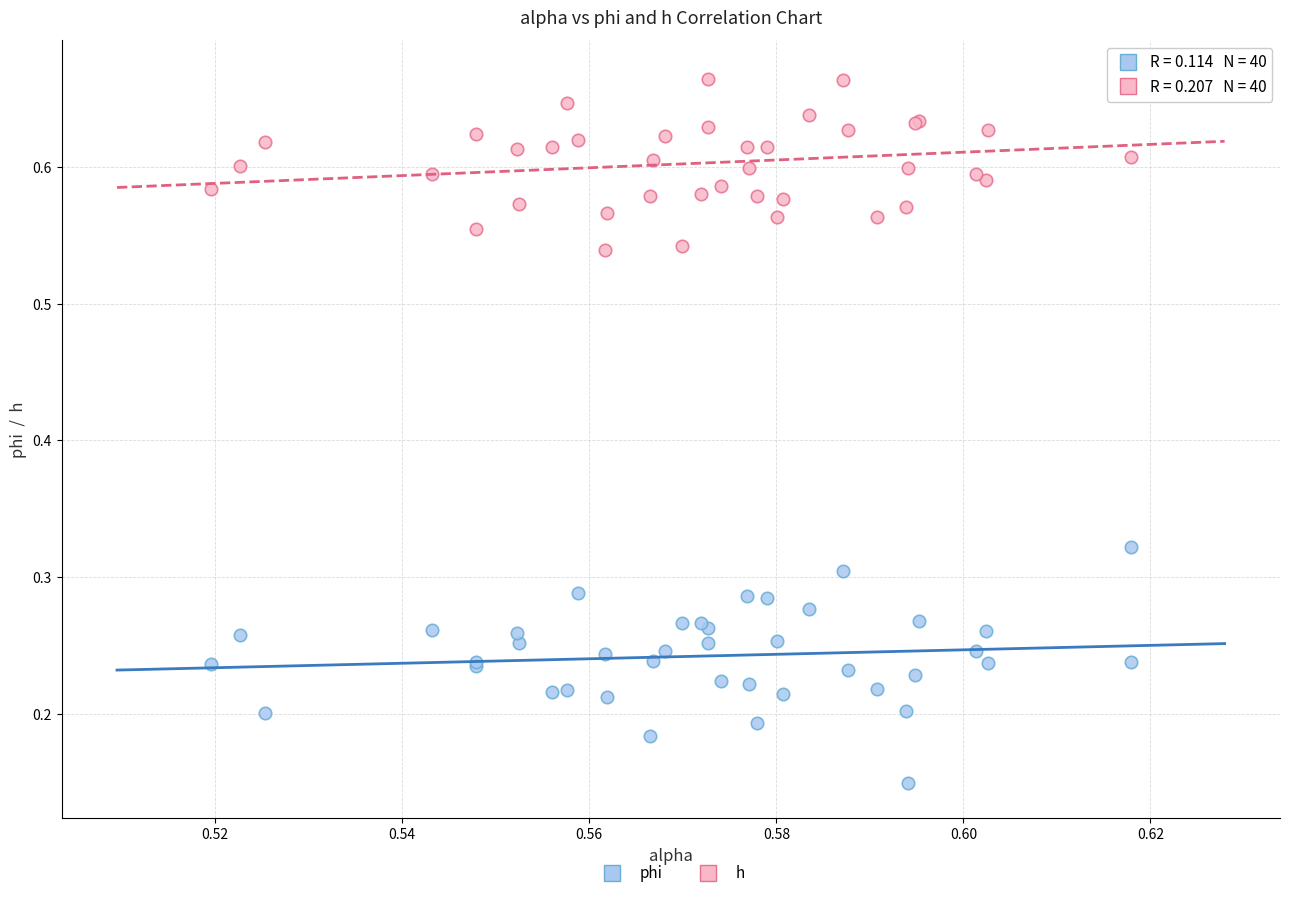

What are all the series names shown in the legend?

phi, h